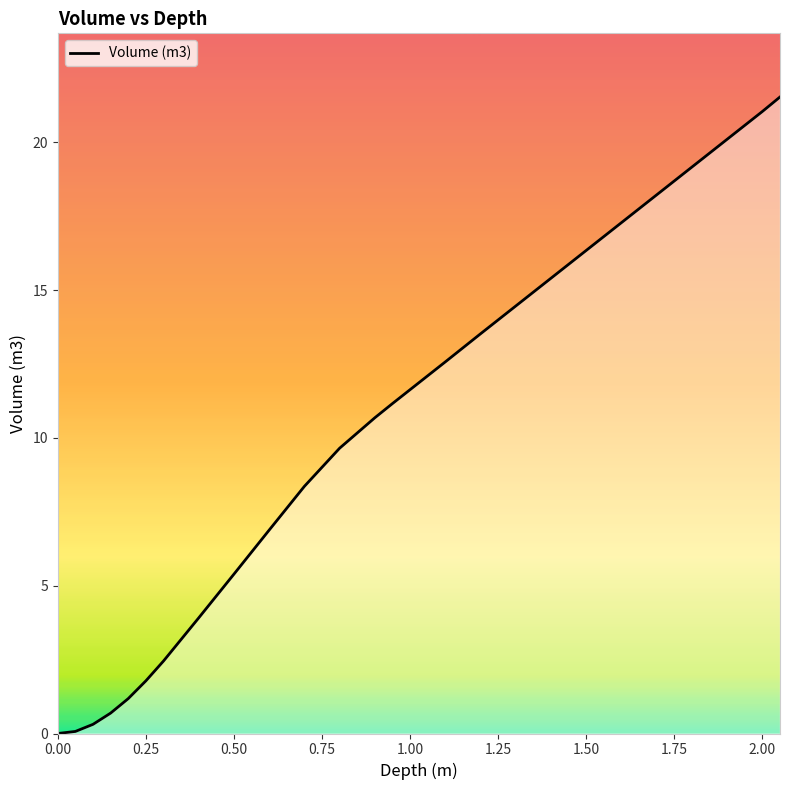

What is the difference between the maximum and minimum values?

21.5